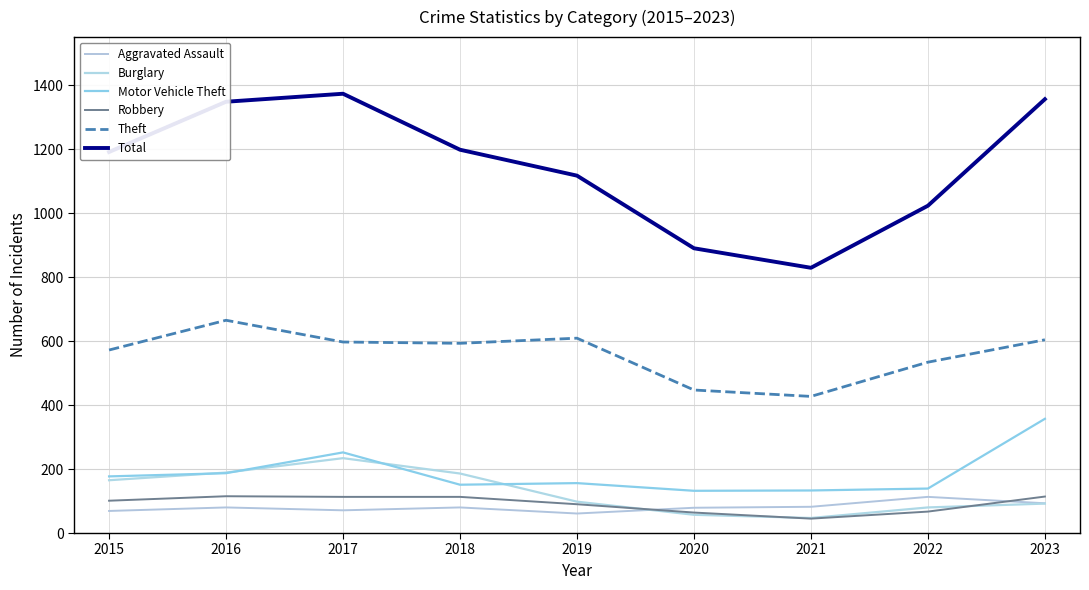

What is the approximate value of Motor Vehicle Theft at 2015, to the nearest 50?

200